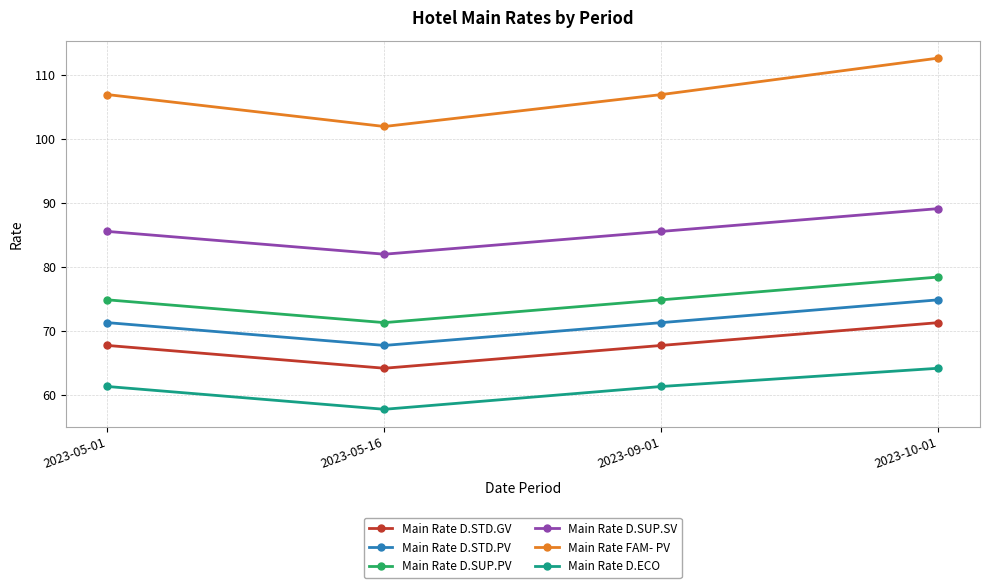

True or false: Main Rate FAM- PV has more than 0 interior local peaks.

False